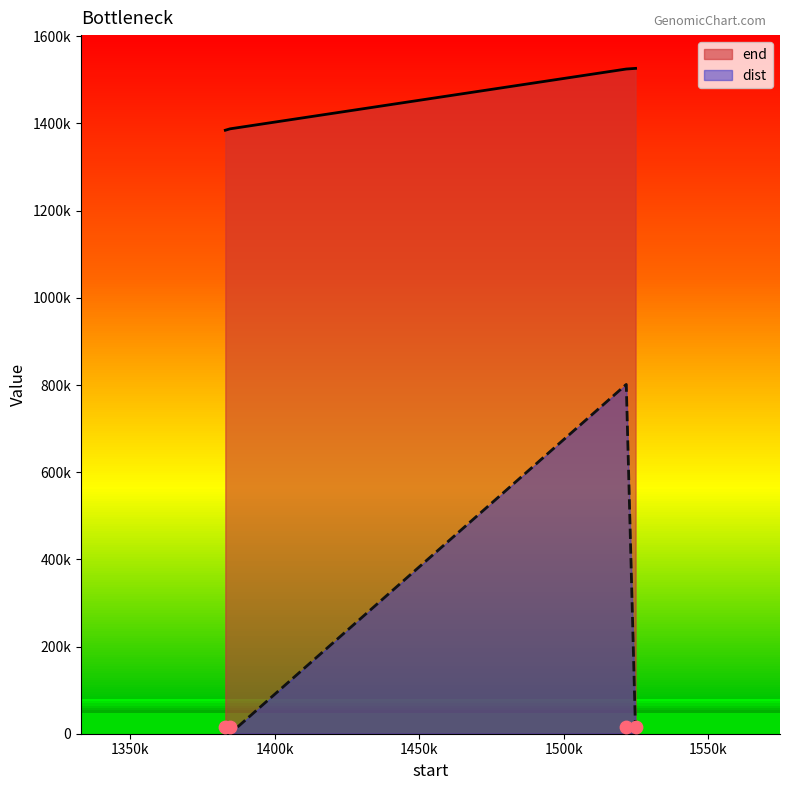

What is the total value across all series at 1384457?

1387674.9